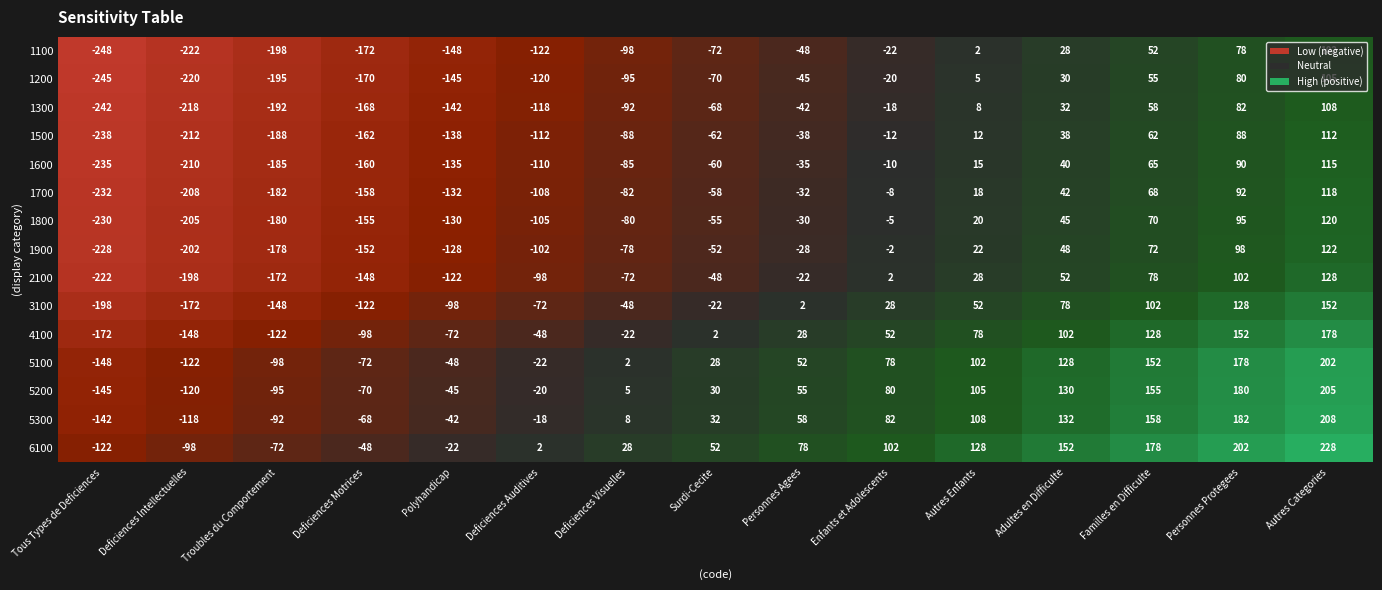

List the series in order of their peak value, highest first.

6100, 5300, 5200, 5100, 4100, 3100, 2100, 1900, 1800, 1700, 1600, 1500, 1300, 1200, 1100